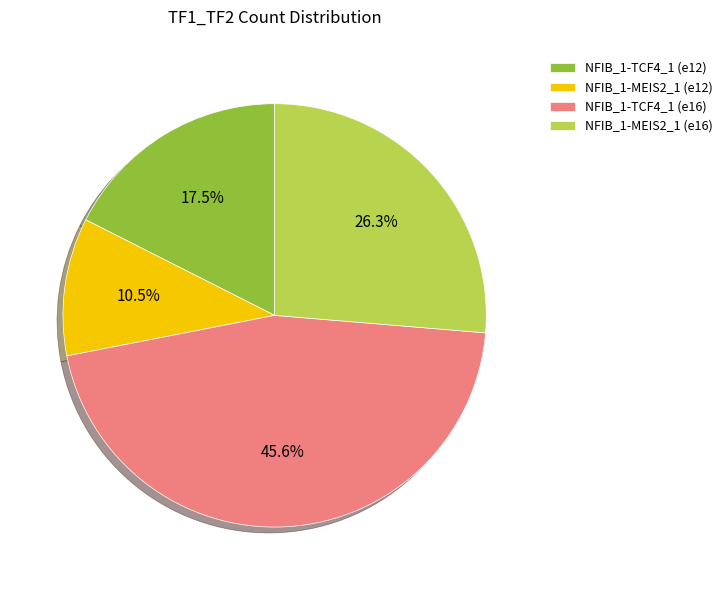

Is there a majority slice in this chart?

No